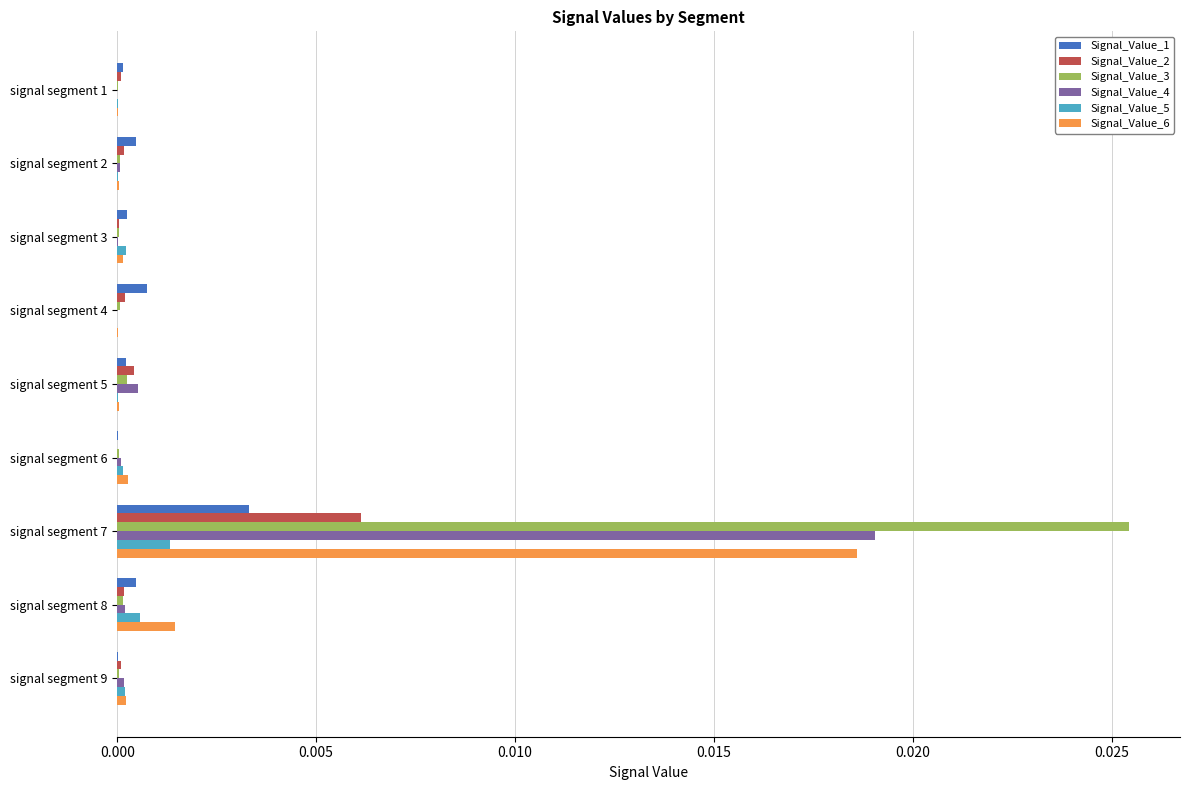

True or false: Signal_Value_3 has a value of 0.0 at signal segment 4.

True